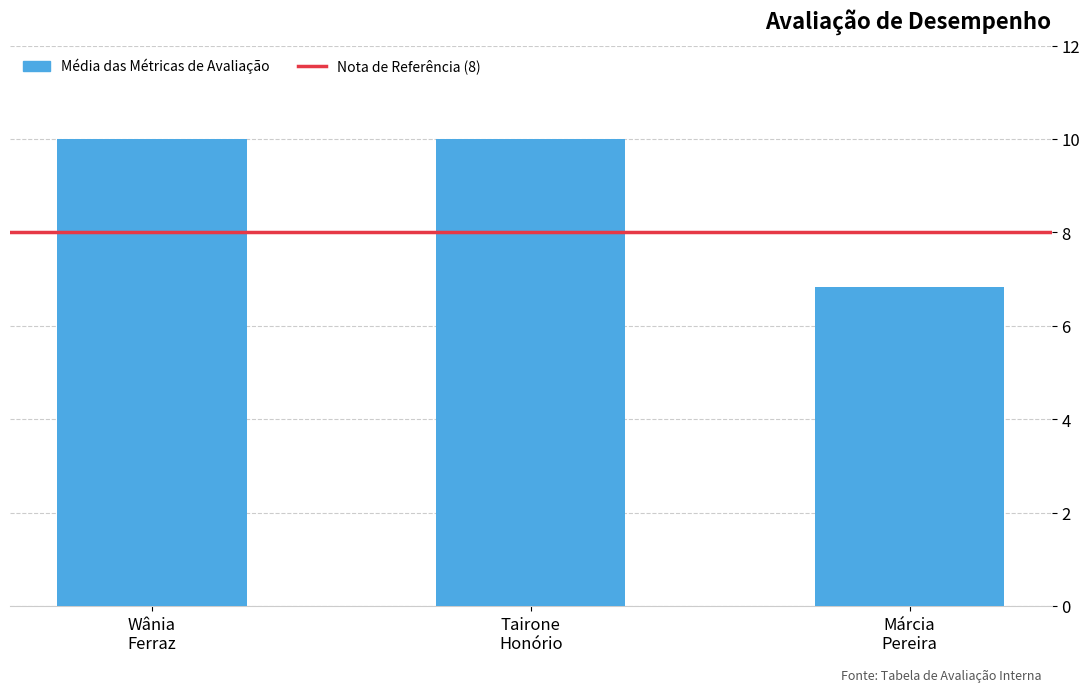

Reading left to right, what are all the values shown in this chart?

10.0	10.0	6.8